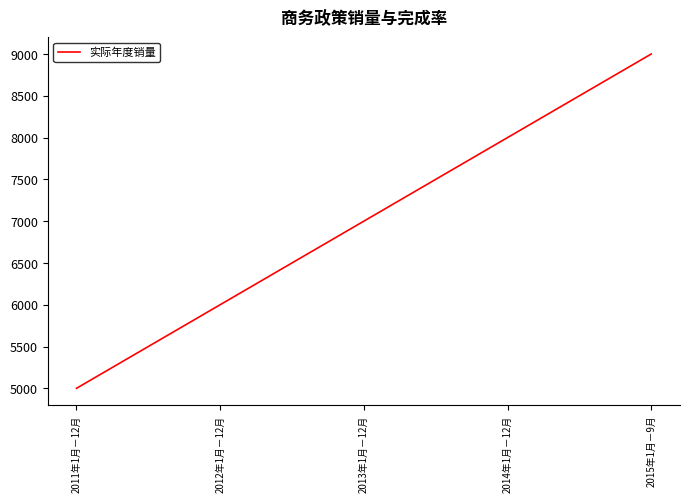

Rank the categories by value from highest to lowest.

2015年1月－9月, 2014年1月－12月, 2013年1月－12月, 2012年1月－12月, 2011年1月－12月